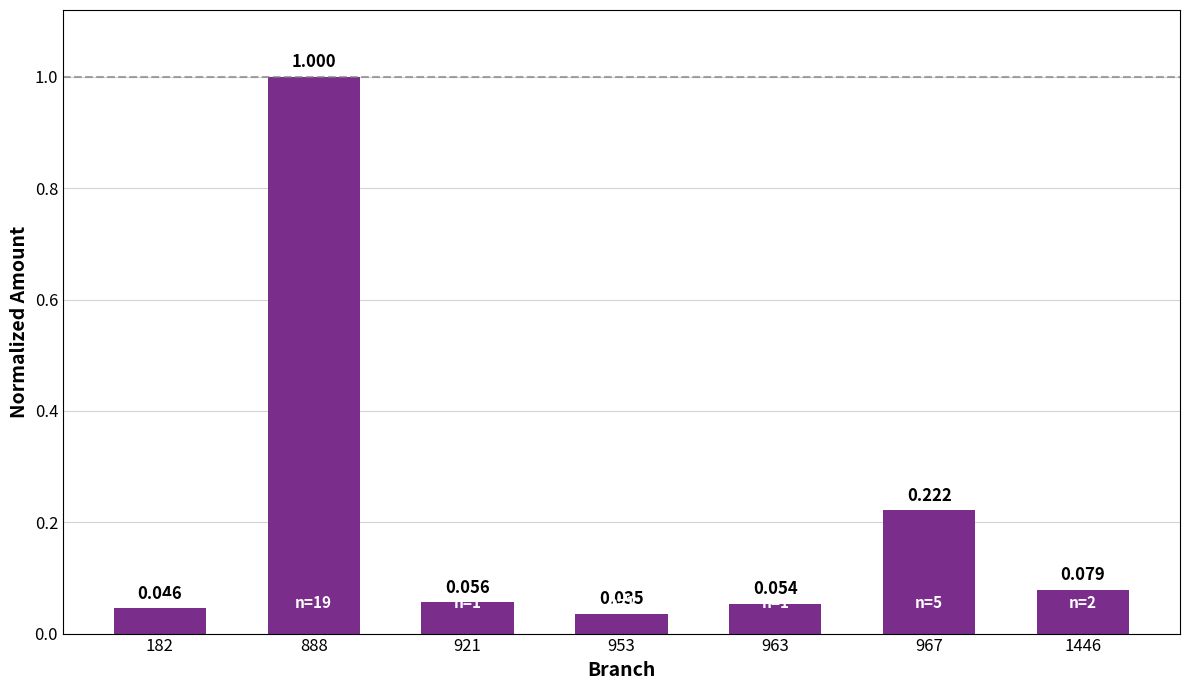

How many distinct data groups are displayed?

1